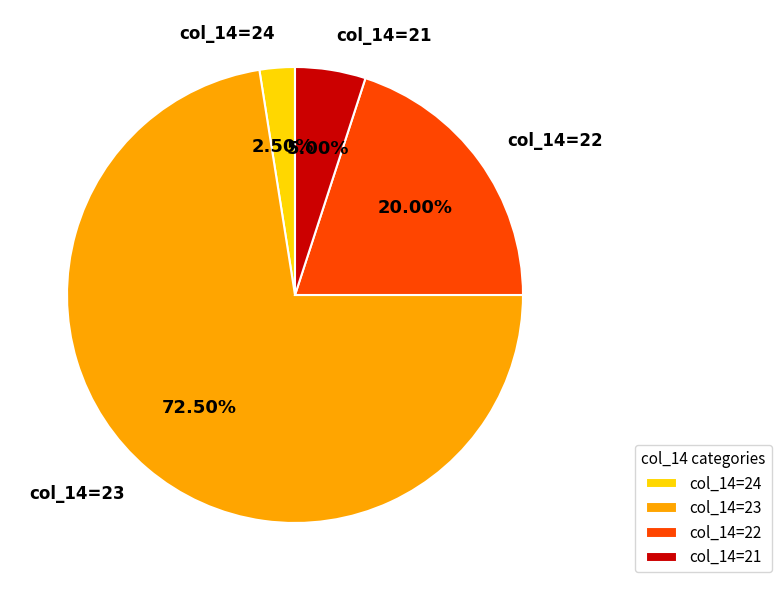

To the nearest percent, what is the average slice percentage?

25%